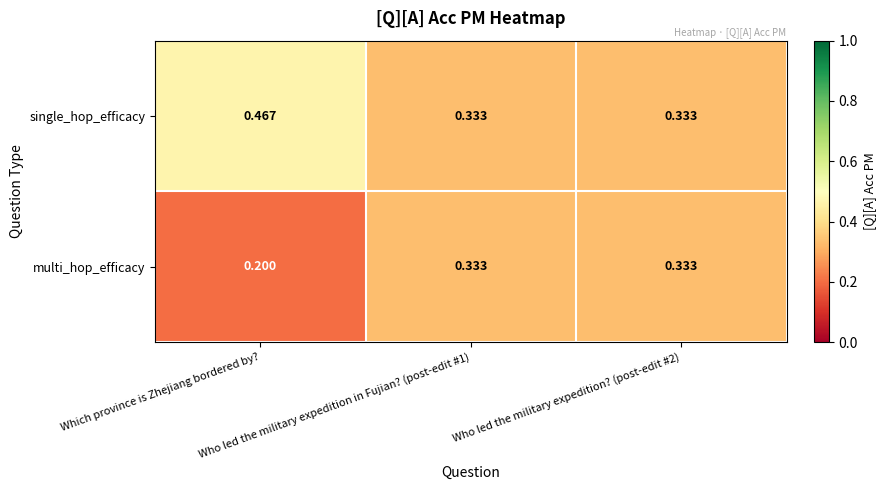

Which series has the largest range (max minus min)?

single_hop_efficacy